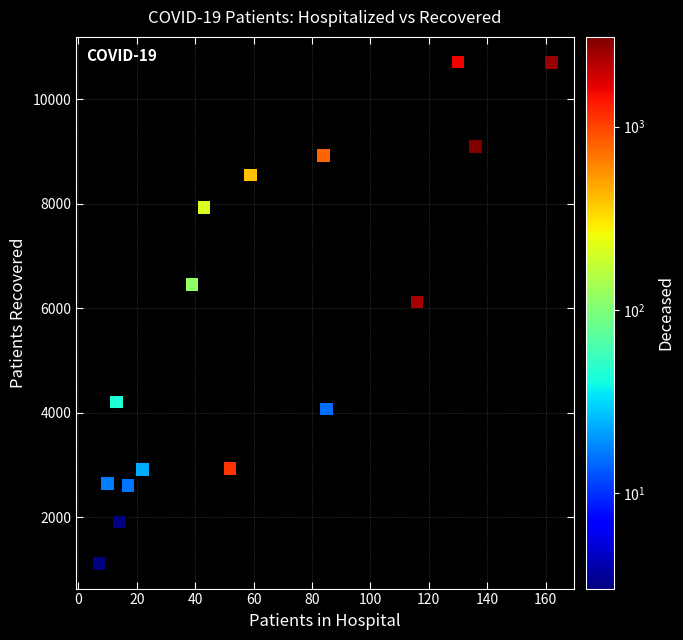

What is the range of X values (max minus min)?

155